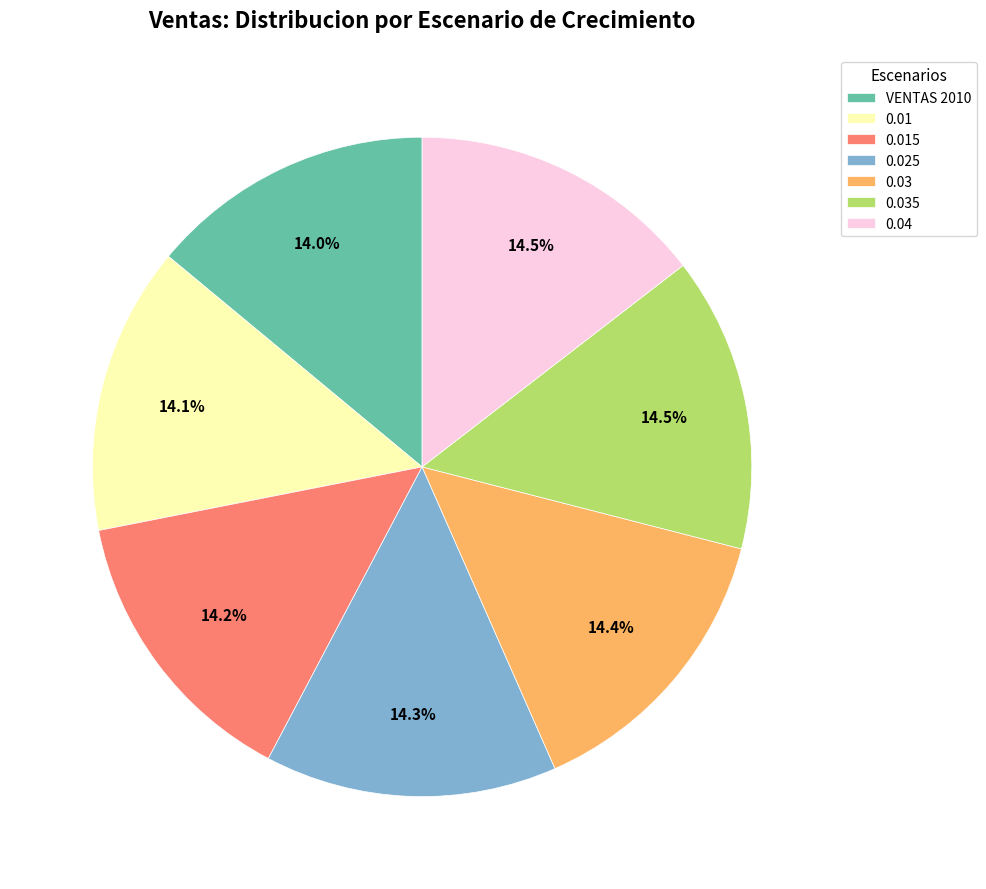

Is there a majority slice in this chart?

No